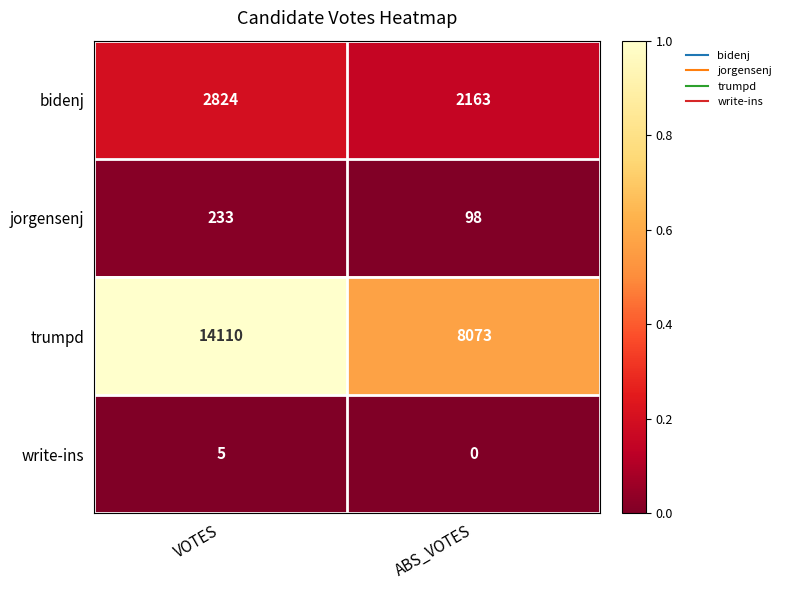

At which label is bidenj closest to 2493?

ABS_VOTES